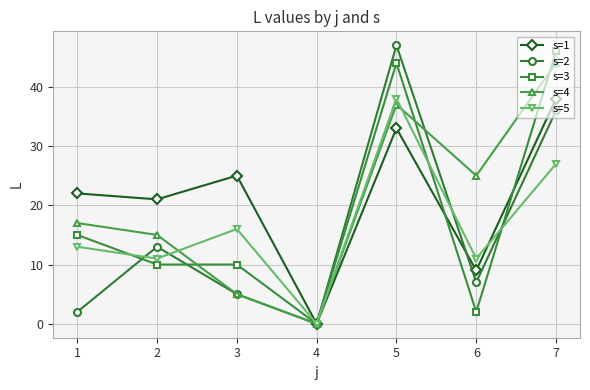

True or false: s=5 has a value of 46 at 7.

False